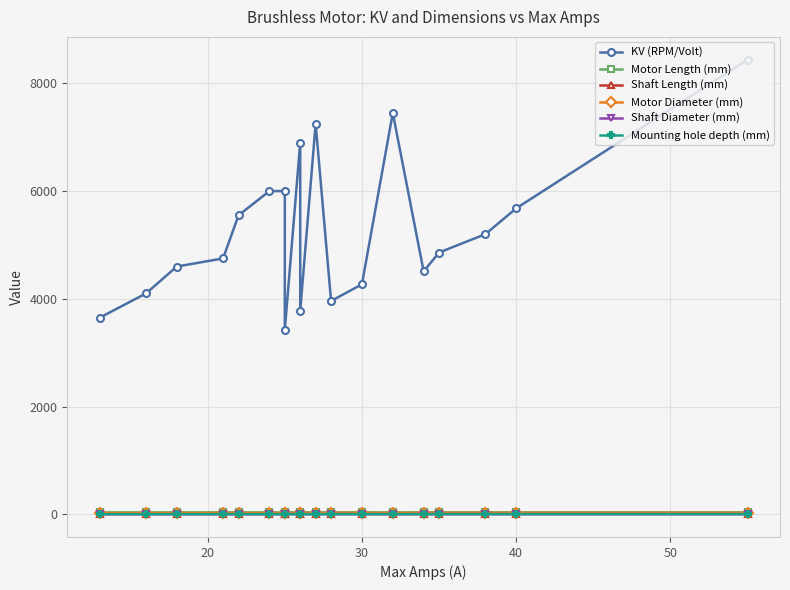

True or false: KV (RPM/Volt) and Shaft Diameter (mm) cross at least once.

False